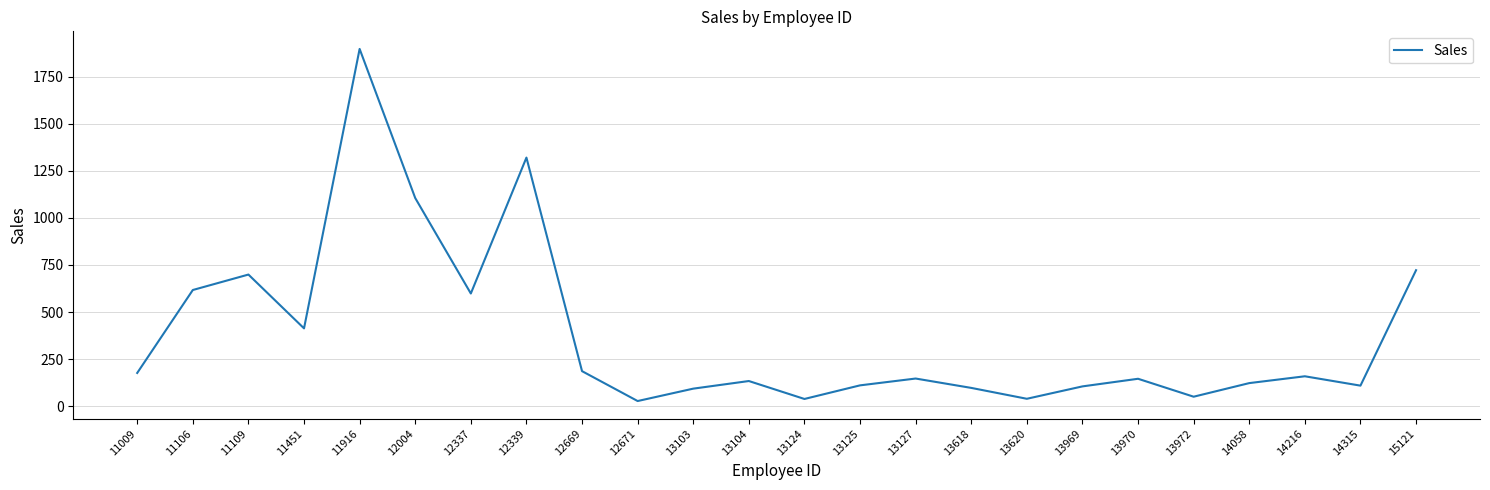

What is the approximate value at 13972?

50.0